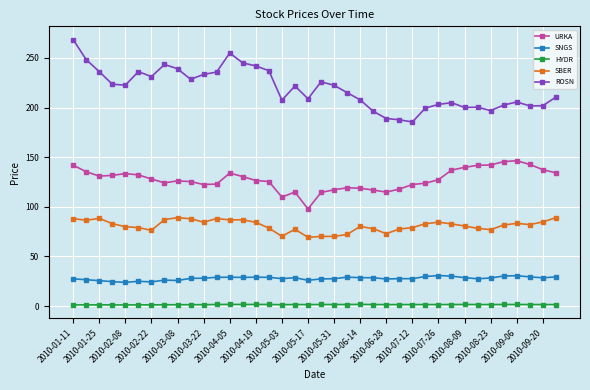

True or false: SNGS has more than 1 interior local peaks.

True